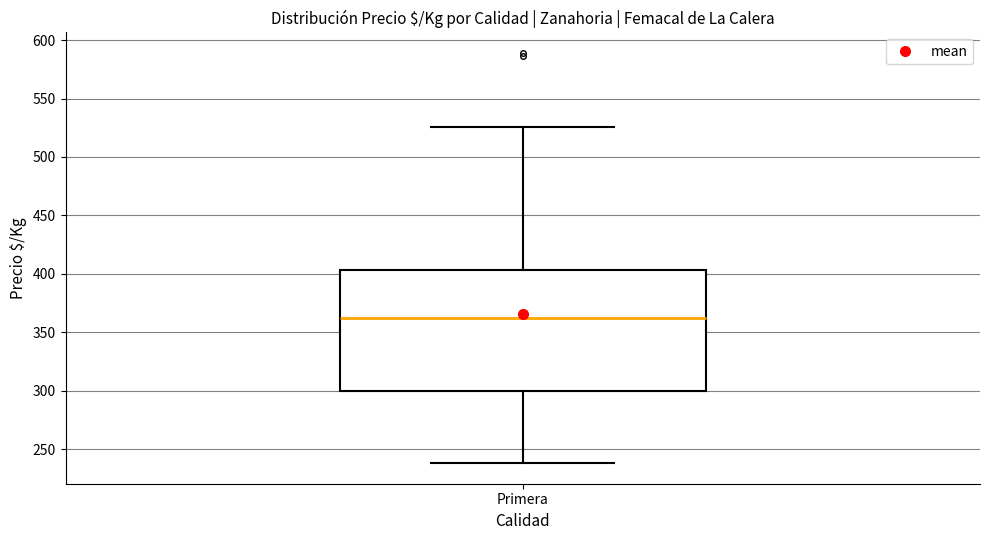

Transcribe this box plot: give where the median line is, the range the box spans, and where the two whiskers end, as read against the y-axis. The values are not printed on the chart, so give them approximately, as read against the axis.

median 365, box 300 to 405, whiskers 240 to 525